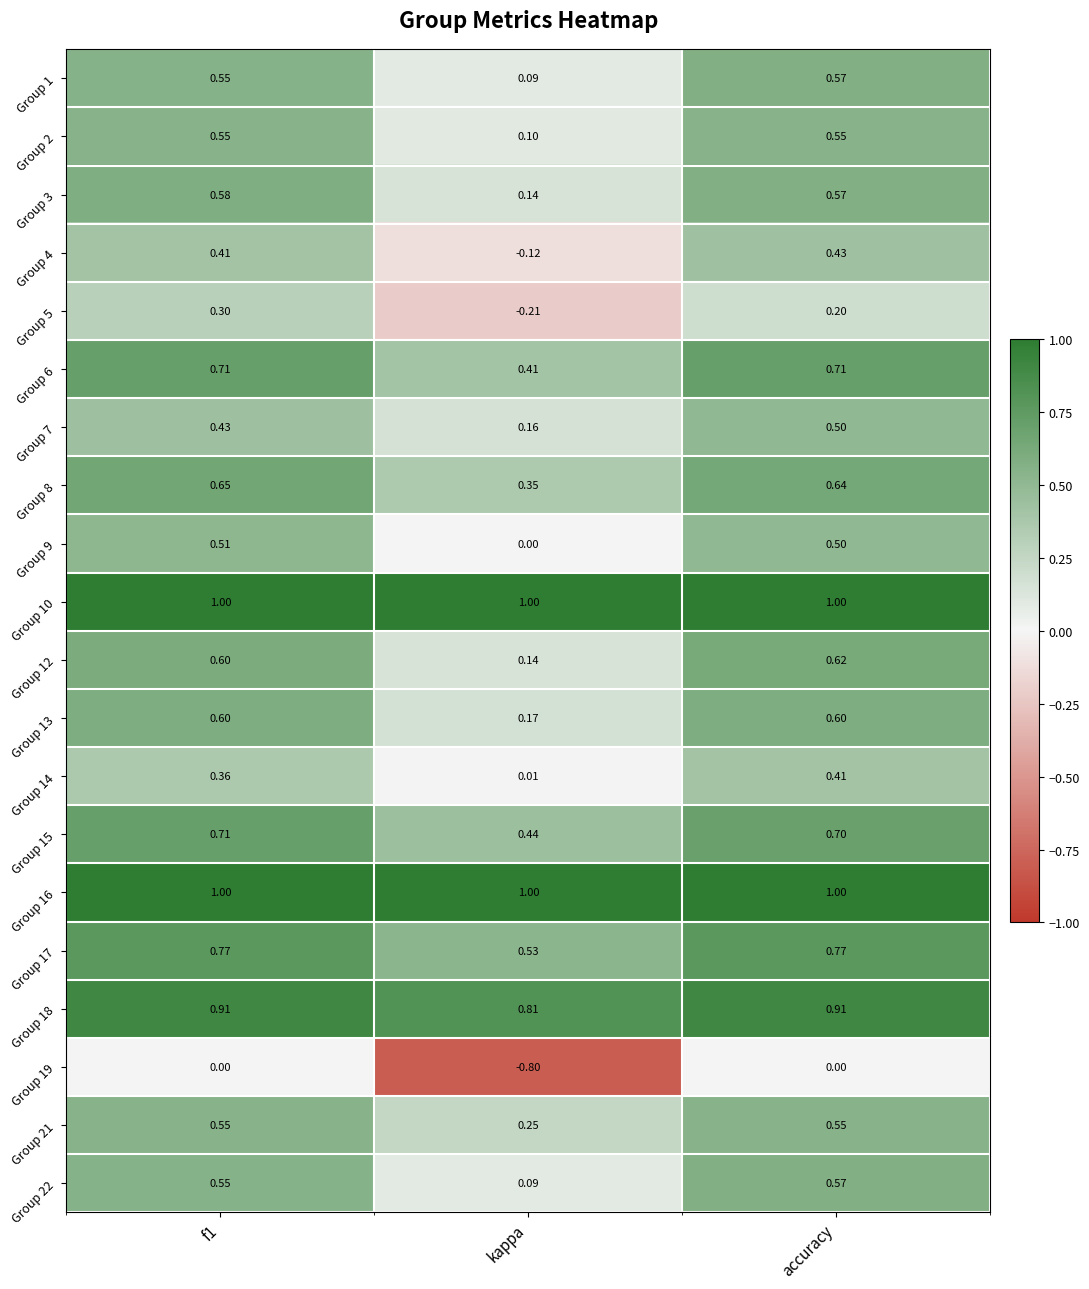

How many series are shown in this chart?

20